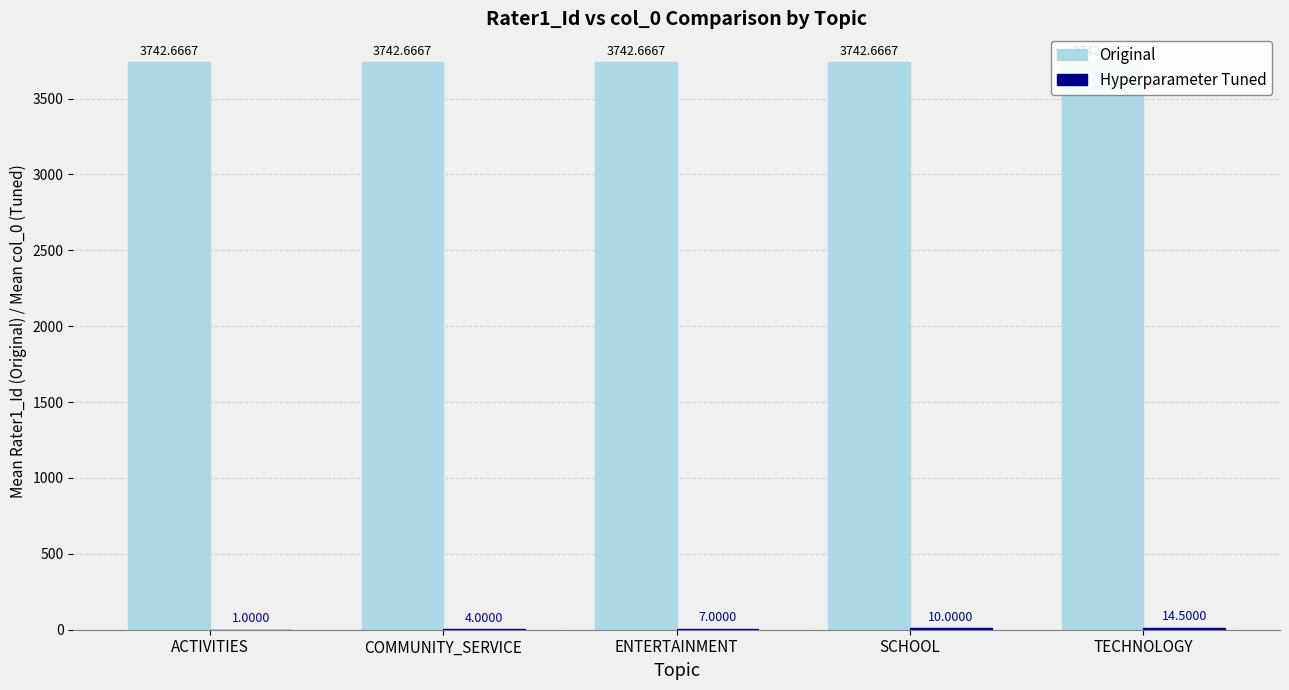

What is the approximate value of Hyperparameter Tuned at SCHOOL?

10.0